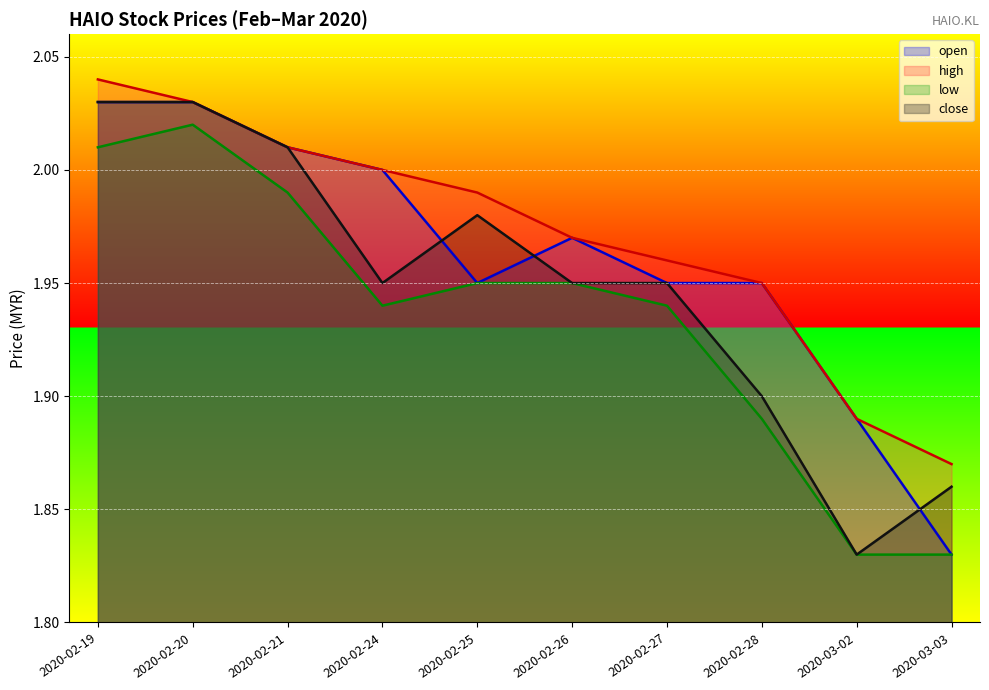

List the series in order of their peak value, lowest first.

low, open, close, high